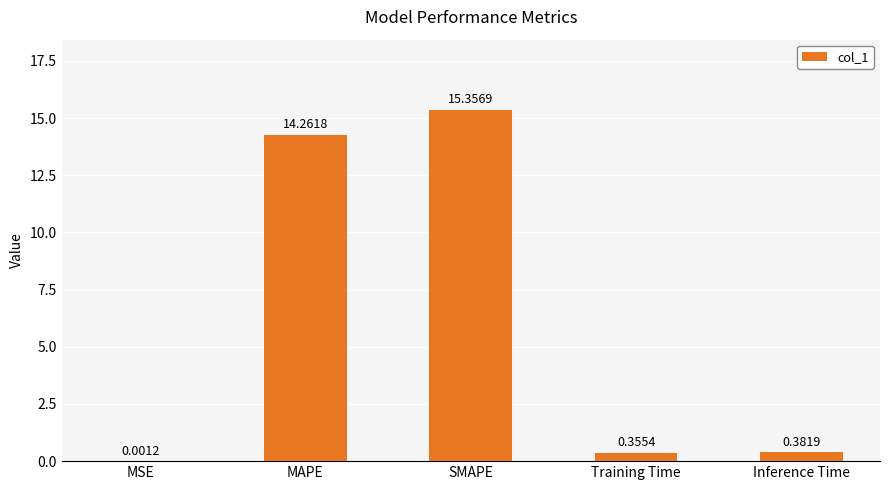

Which label corresponds to the largest value in the chart?

SMAPE